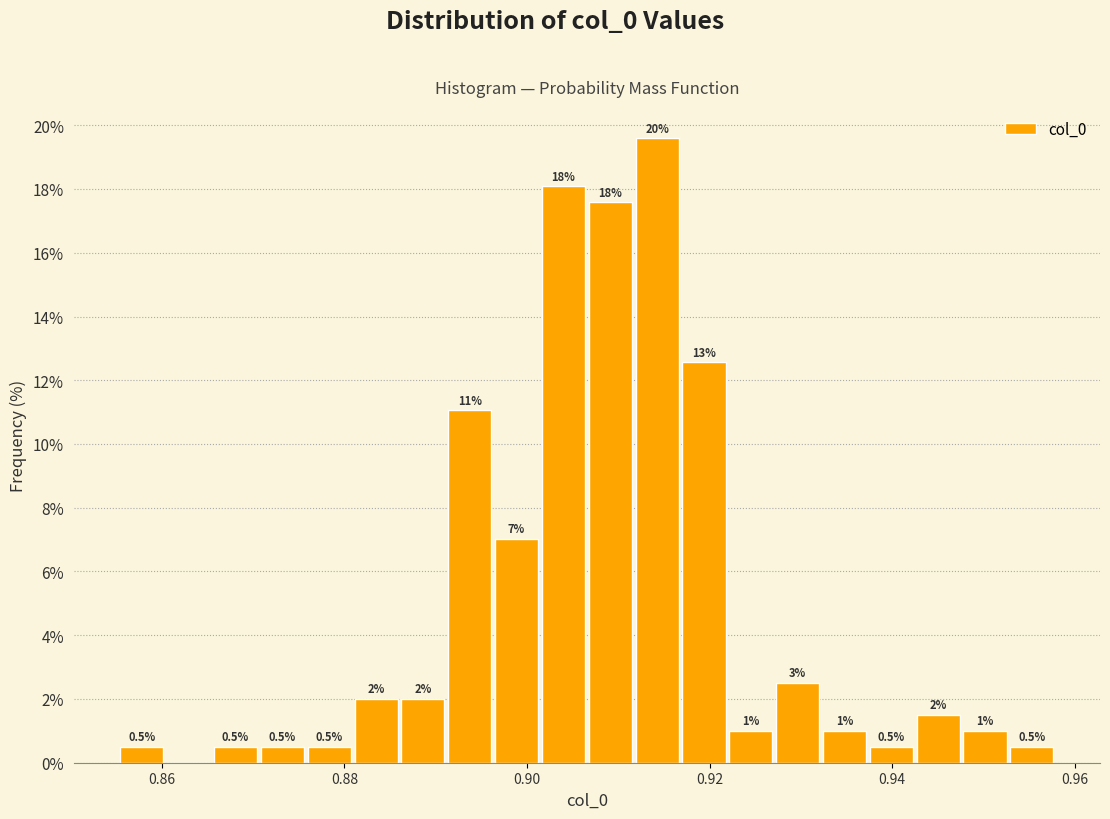

Read against the x-axis, roughly where is the centre of the tallest bar?

0.914